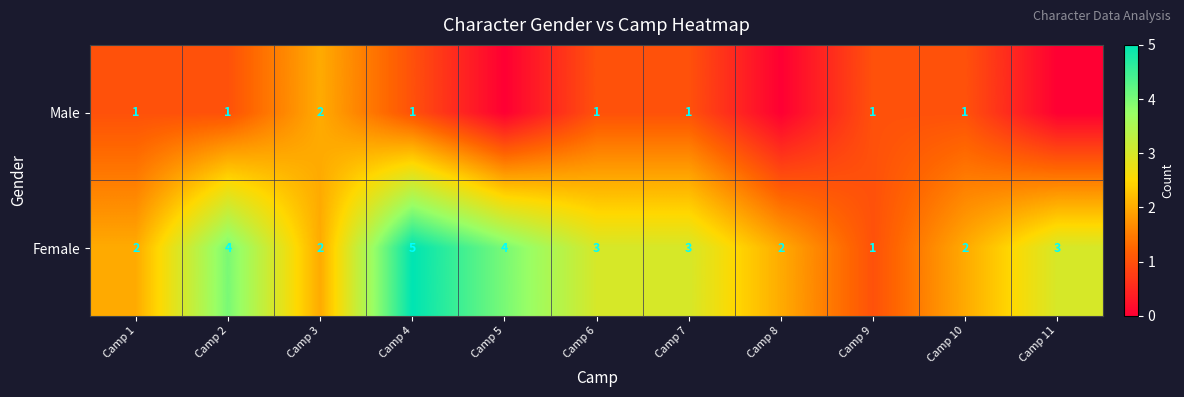

Is the value of Female at Camp 3 greater than the value of Male at Camp 1?

Yes